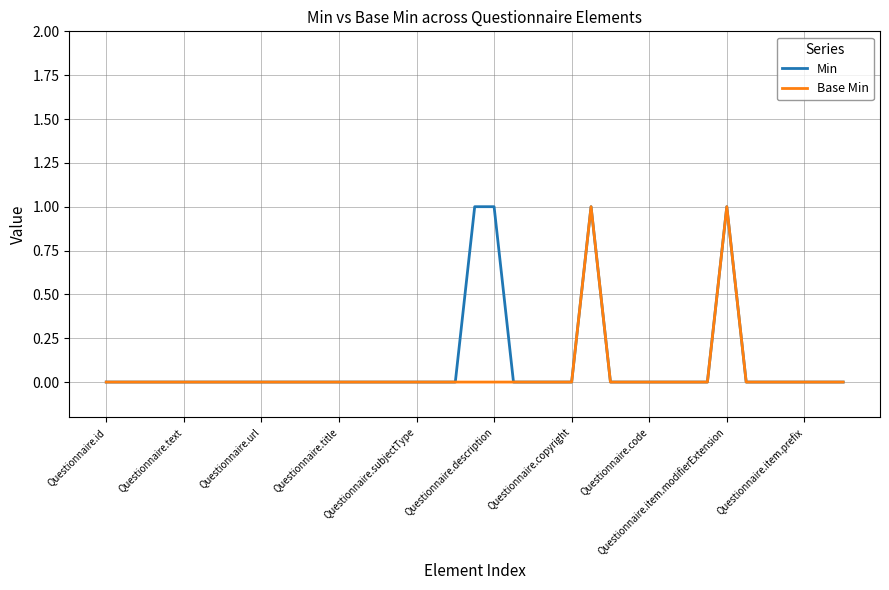

Which category has the lowest value in the Base Min series?

Questionnaire.id